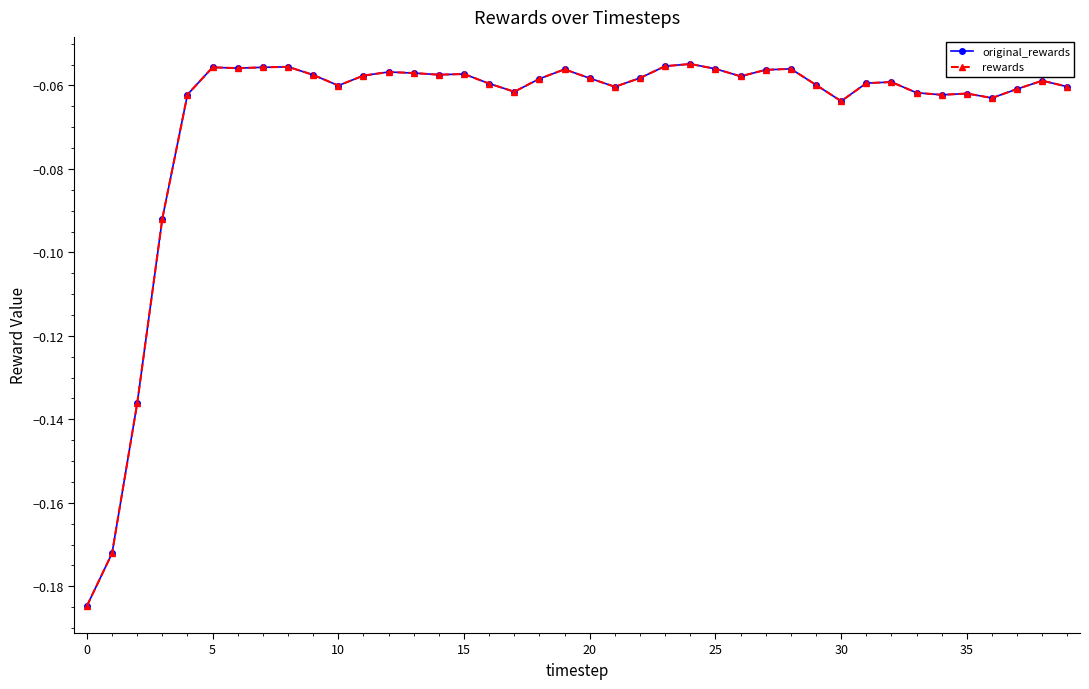

In rewards, how many points are higher than both neighbors (excluding endpoints)?

10